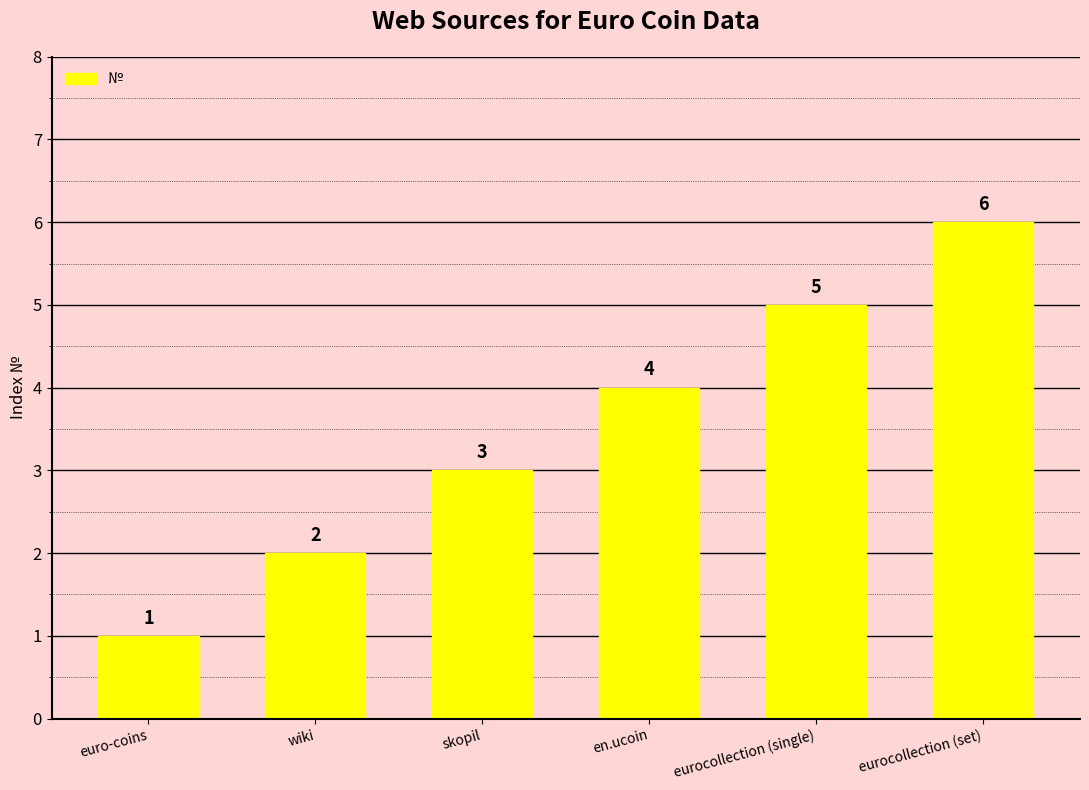

What is the sum of all values?

21